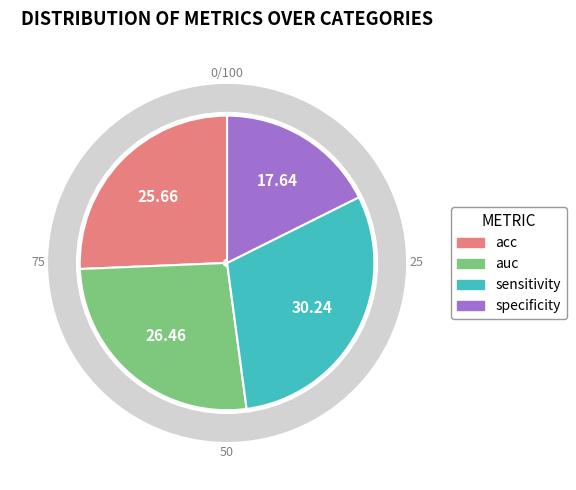

To the nearest percent, what portion does auc represent?

26%